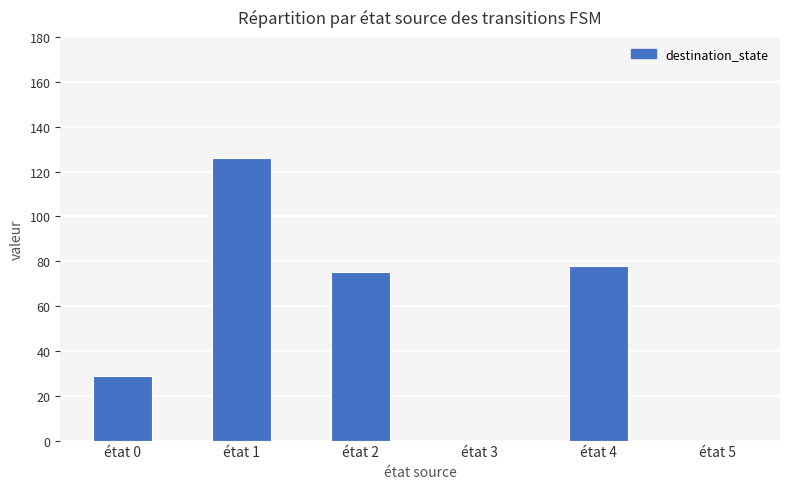

Is it true that the value at état 5 is 0?

True